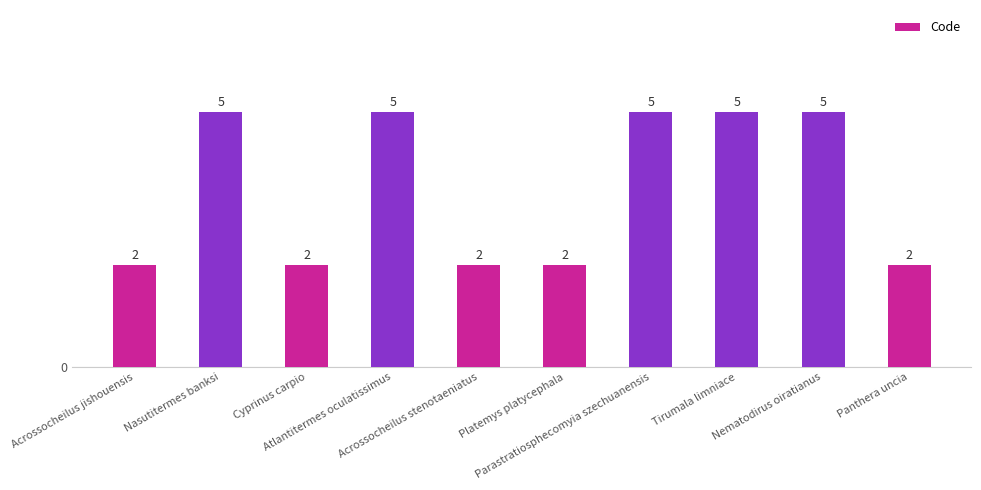

What is the greatest value displayed?

5